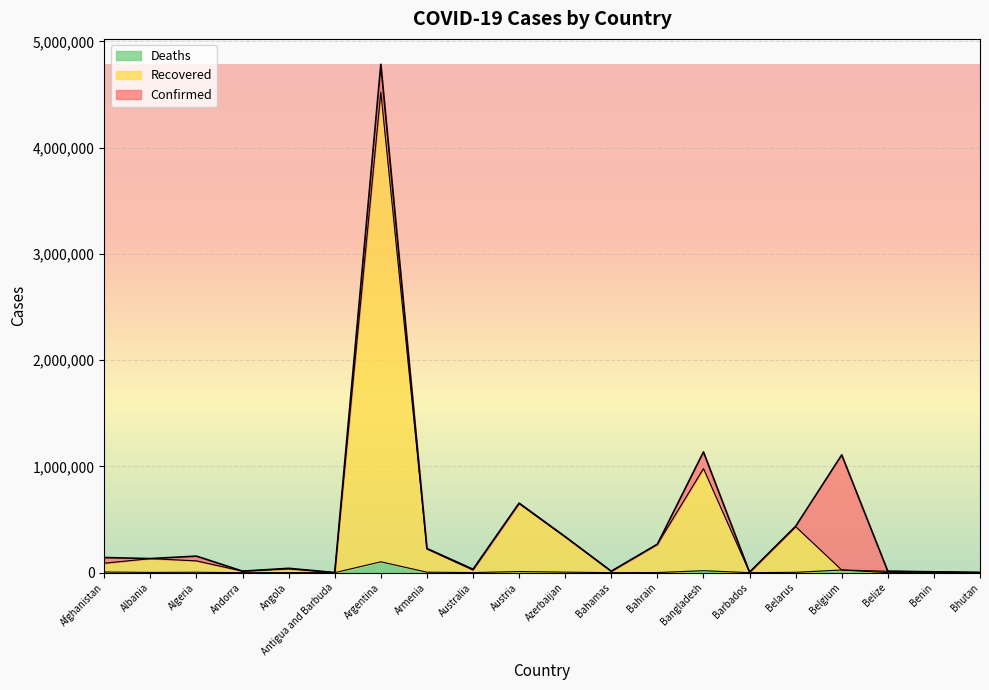

What is the label of the 1st point from the left?

Afghanistan